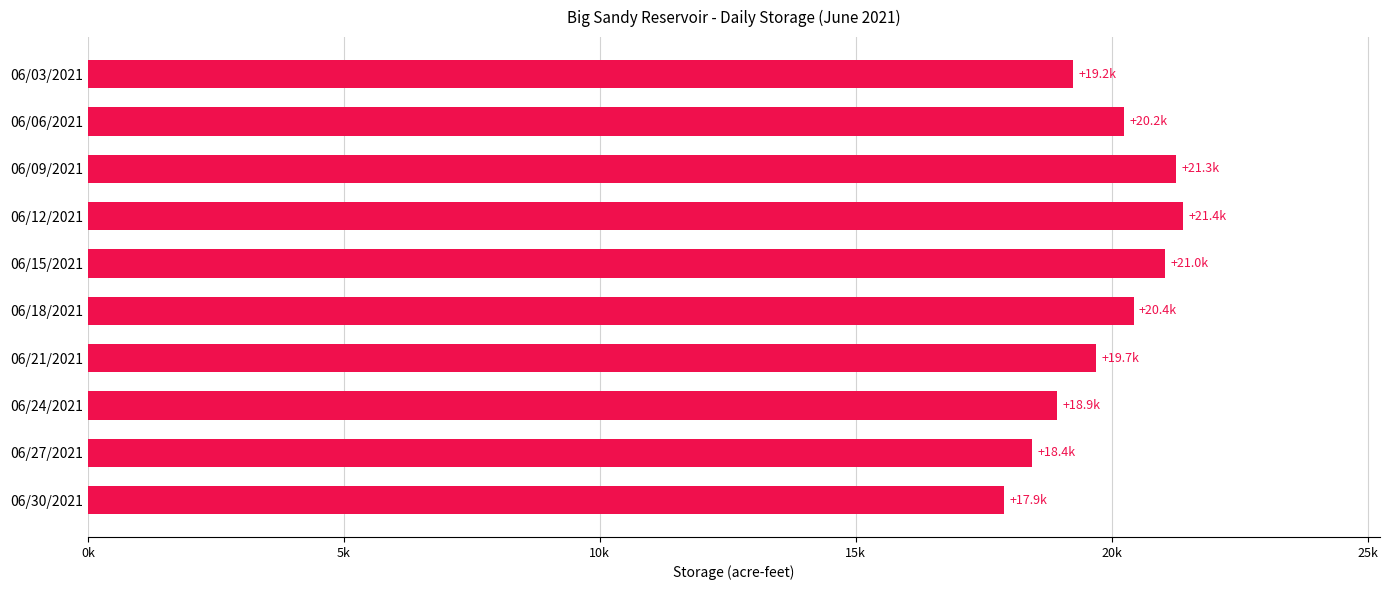

What is the minimum value shown in the chart?

17902